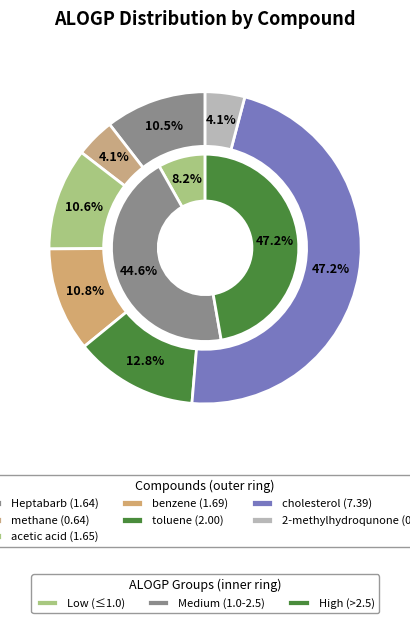

Rank the categories by value from highest to lowest.

cholesterol, toluene, benzene, acetic acid, Heptabarb, 2-methylhydroqunone, methane